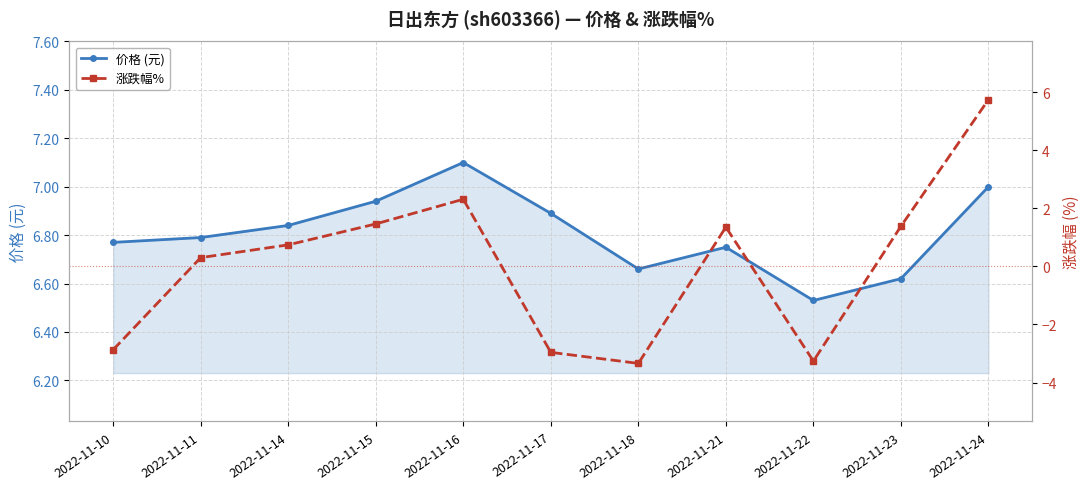

List the series in order of their peak value, highest first.

价格 (元), 涨跌幅%